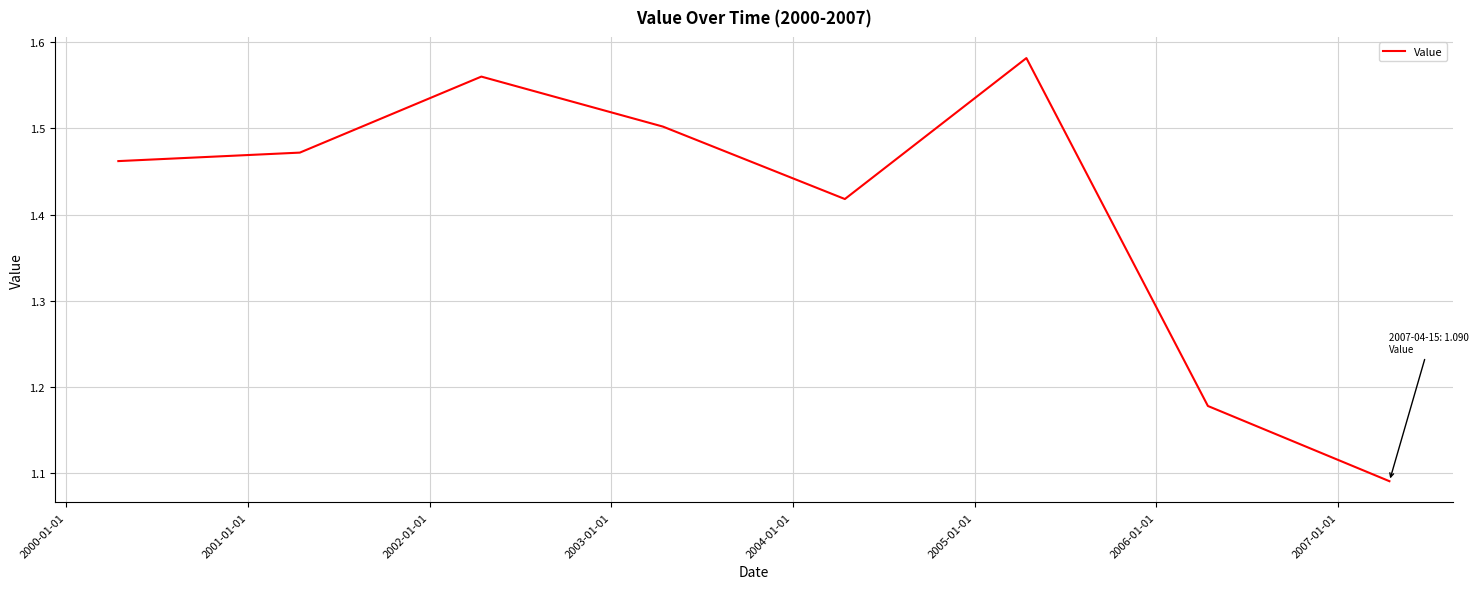

How many values are between 1 and 2?

8